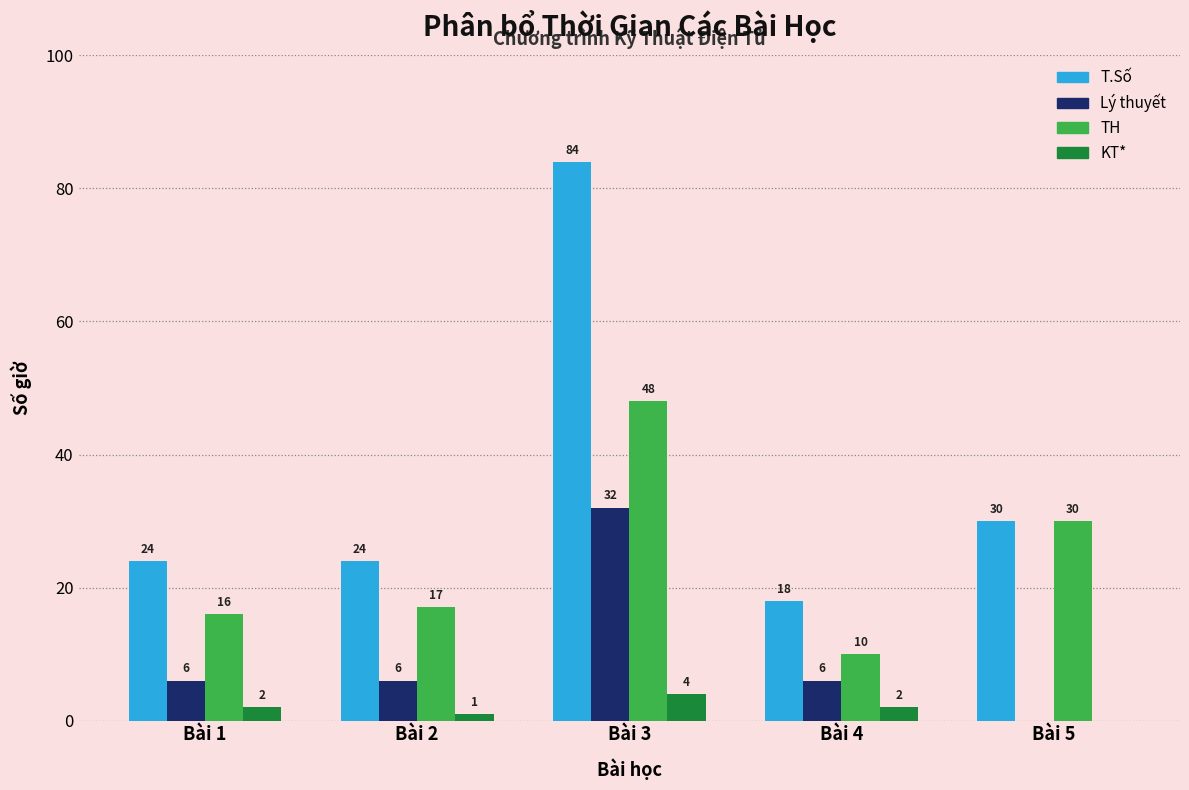

Reading left to right, list all the values displayed in this chart.

T.Số: Bài 1=24	Bài 2=24	Bài 3=84	Bài 4=18	Bài 5=30
Lý thuyết: Bài 1=6	Bài 2=6	Bài 3=32	Bài 4=6	Bài 5=0
TH: Bài 1=16	Bài 2=17	Bài 3=48	Bài 4=10	Bài 5=30
KT*: Bài 1=2	Bài 2=1	Bài 3=4	Bài 4=2	Bài 5=0